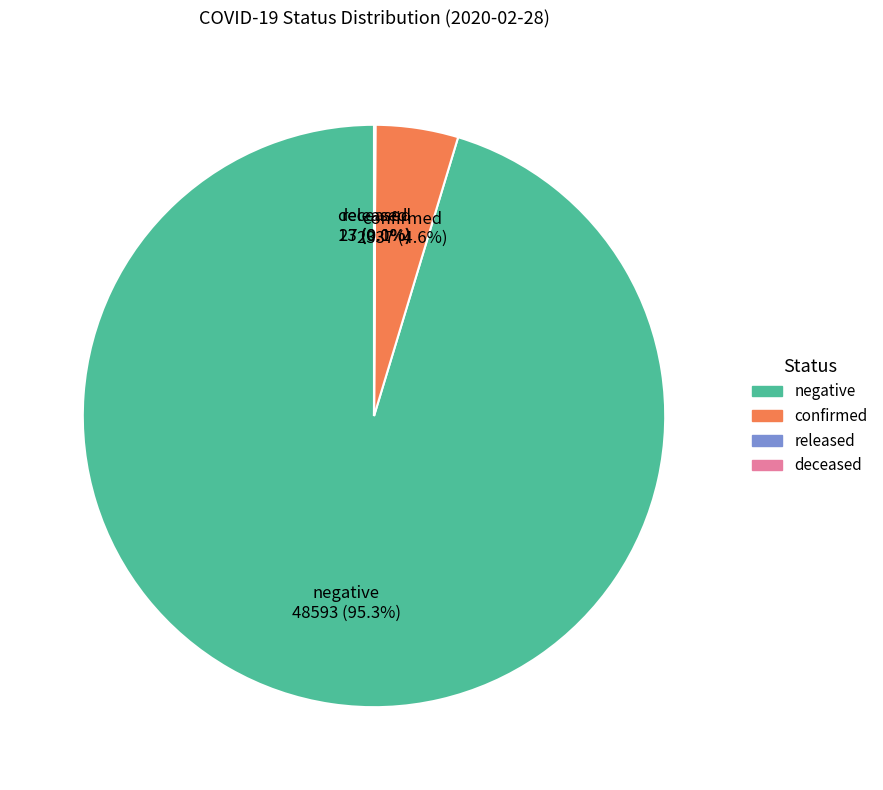

To the nearest percent, what portion does confirmed represent?

5%